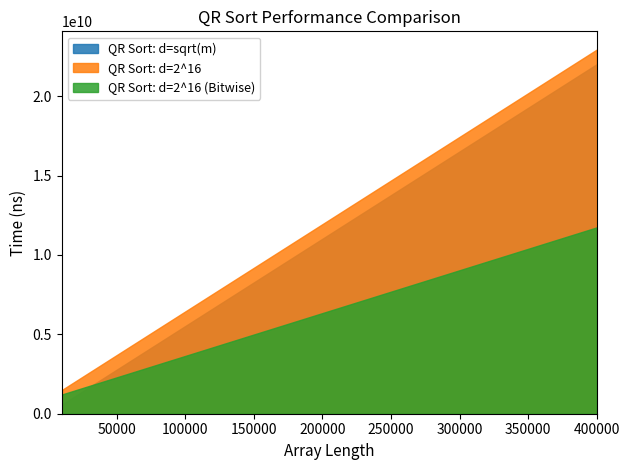

Where does the QR Sort: d=sqrt(m) series first go above 11567934600?

220000